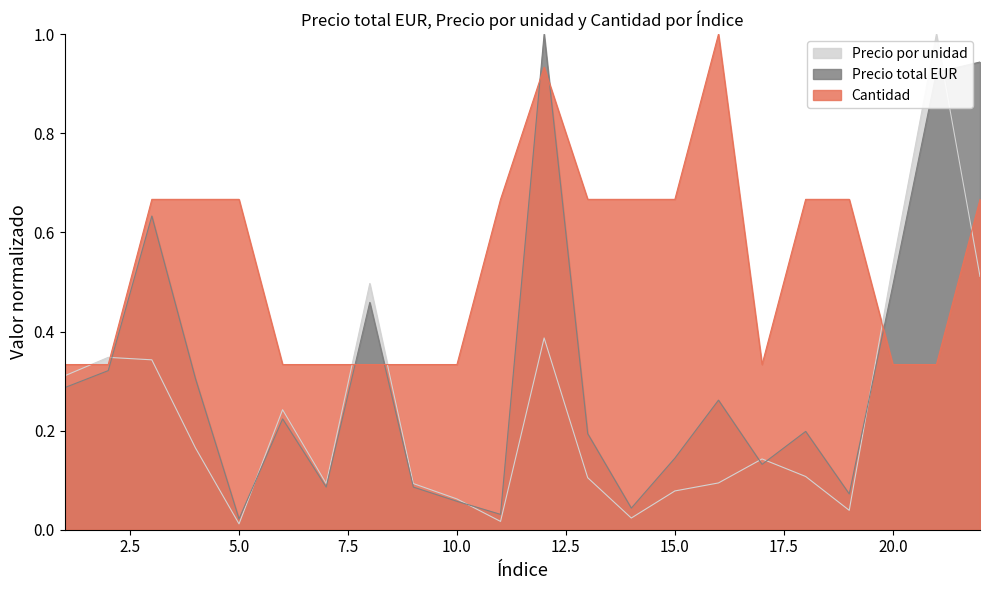

At how many categories does at least one series exceed 0?

22